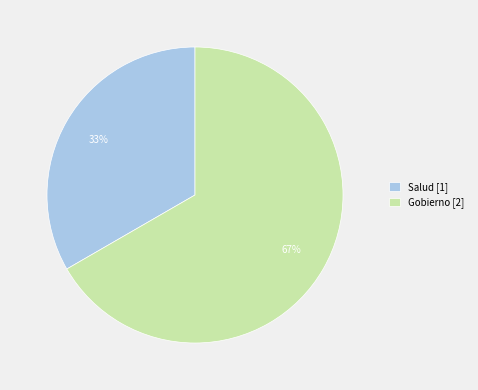

True or false: Salud accounts for 33% of the total.

True